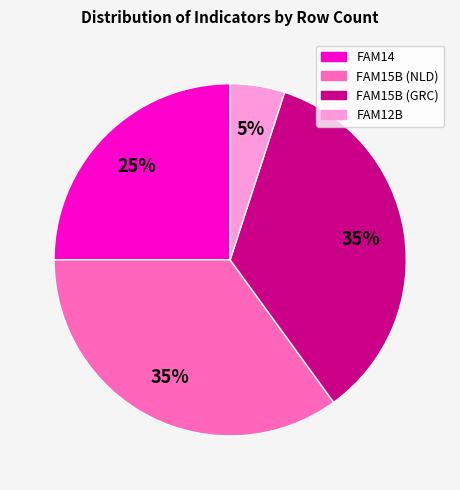

Is there a majority slice in this chart?

No